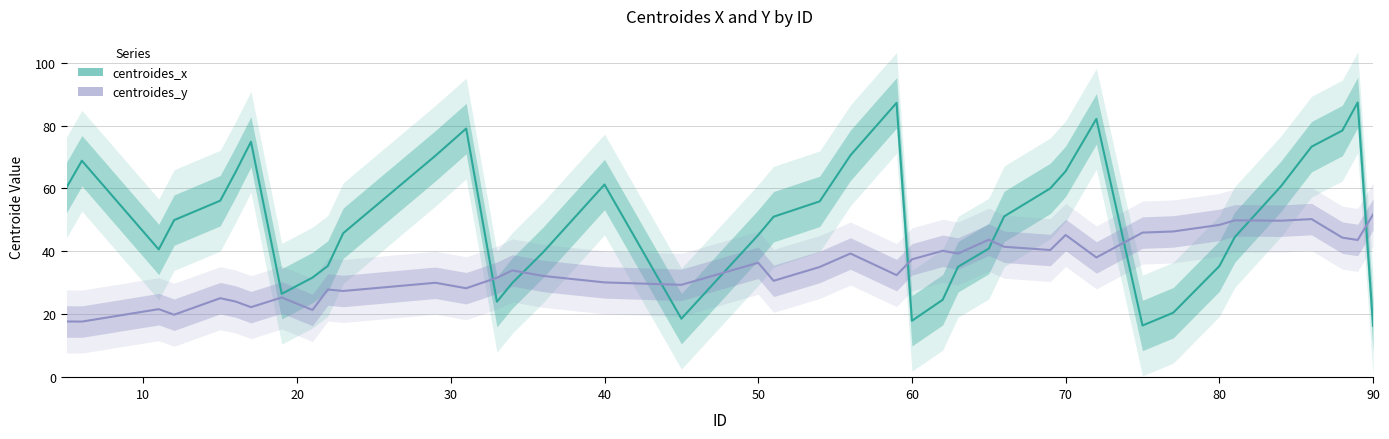

Which series has the largest total across all categories?

centroides_x